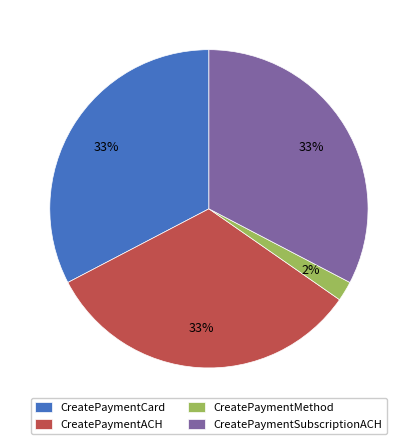

Is there a majority slice in this chart?

No